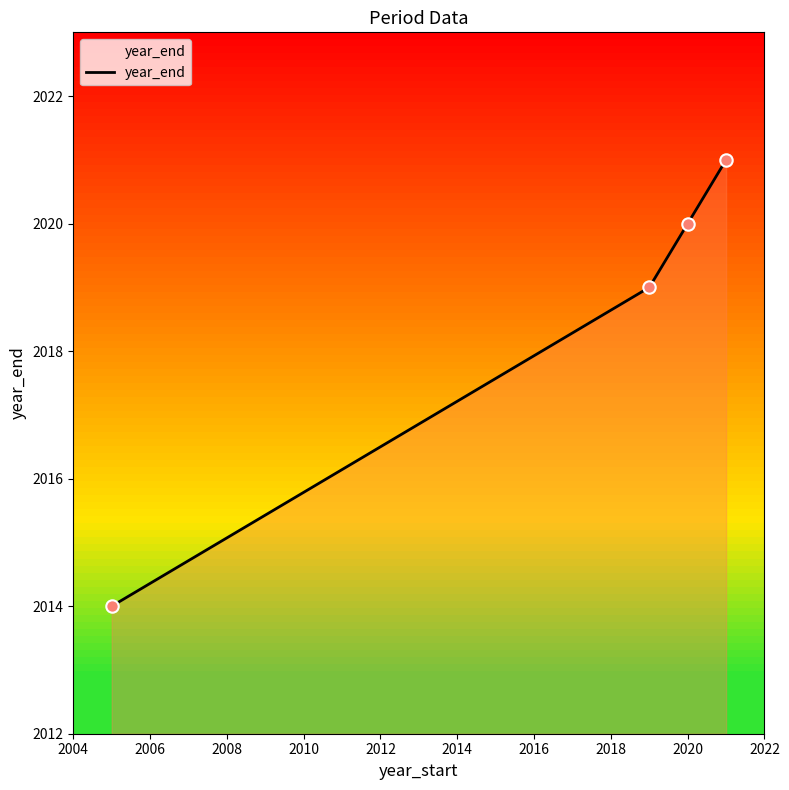

True or false: there are more than 0 points higher than both neighbors.

False